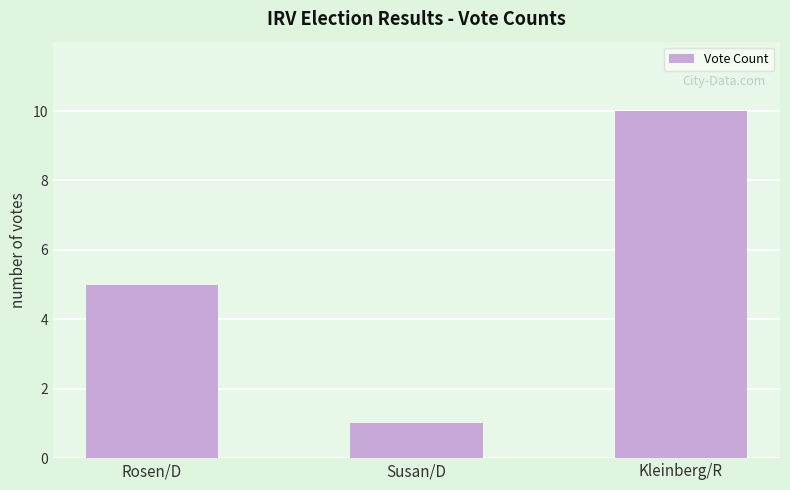

Approximately how many times larger is the value at Susan/D compared to Kleinberg/R?

0.1